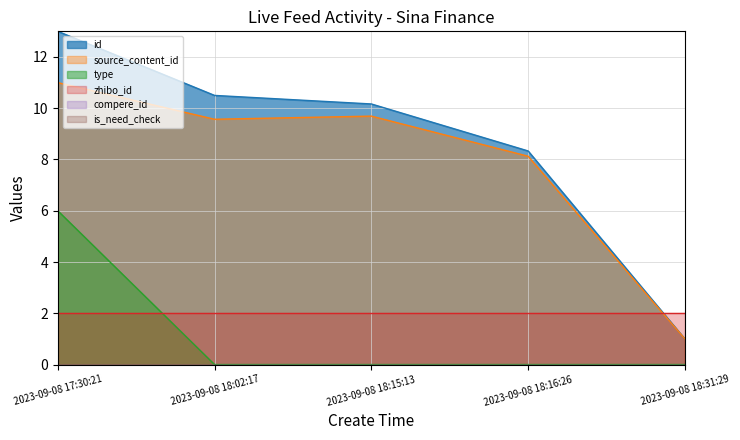

Does the chart have visible grid lines?

Yes